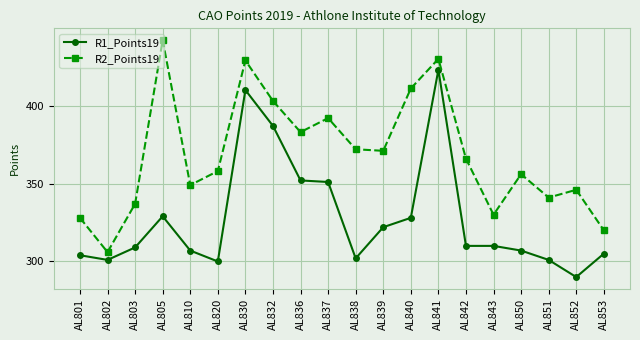

Which series has the largest total across all categories?

R2_Points19